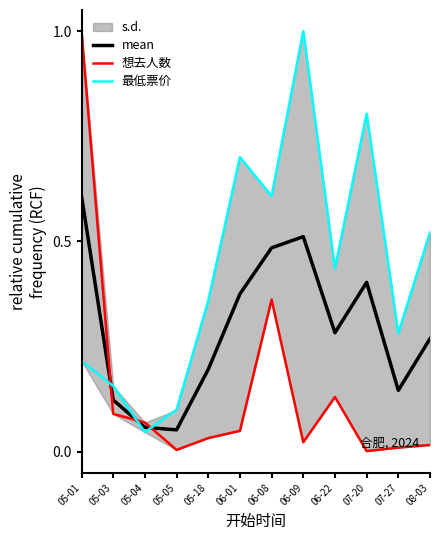

Which category has the lowest value across all series?

07-20